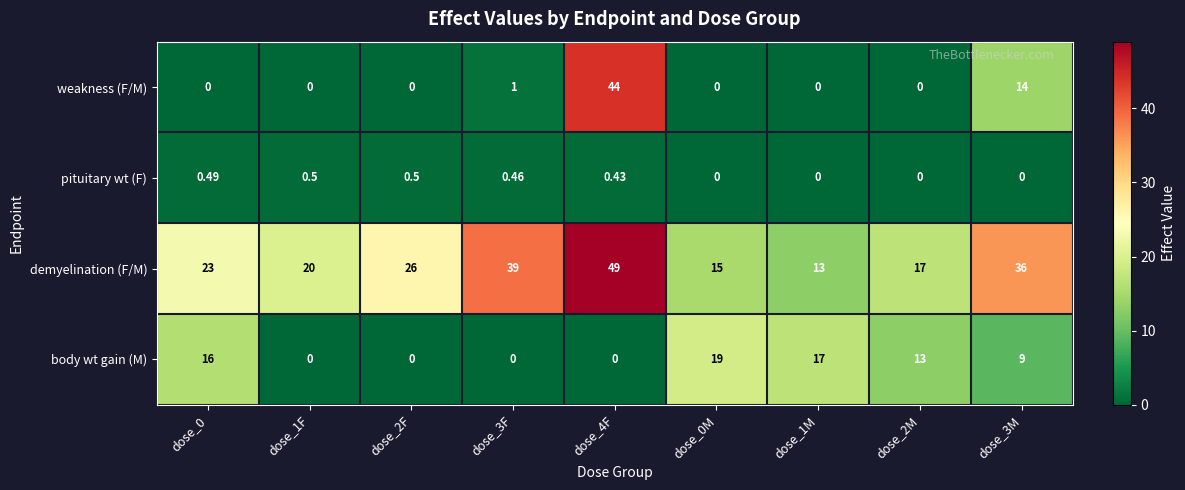

At how many categories does at least one series exceed 1?

9